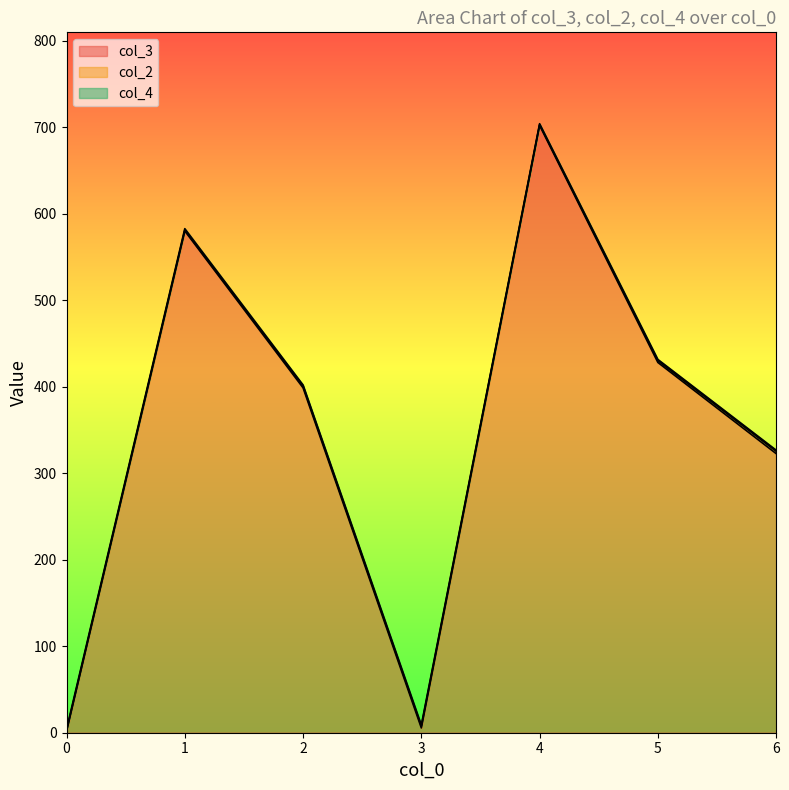

After their last crossing, which series has the higher values: col_2 or col_4?

col_2